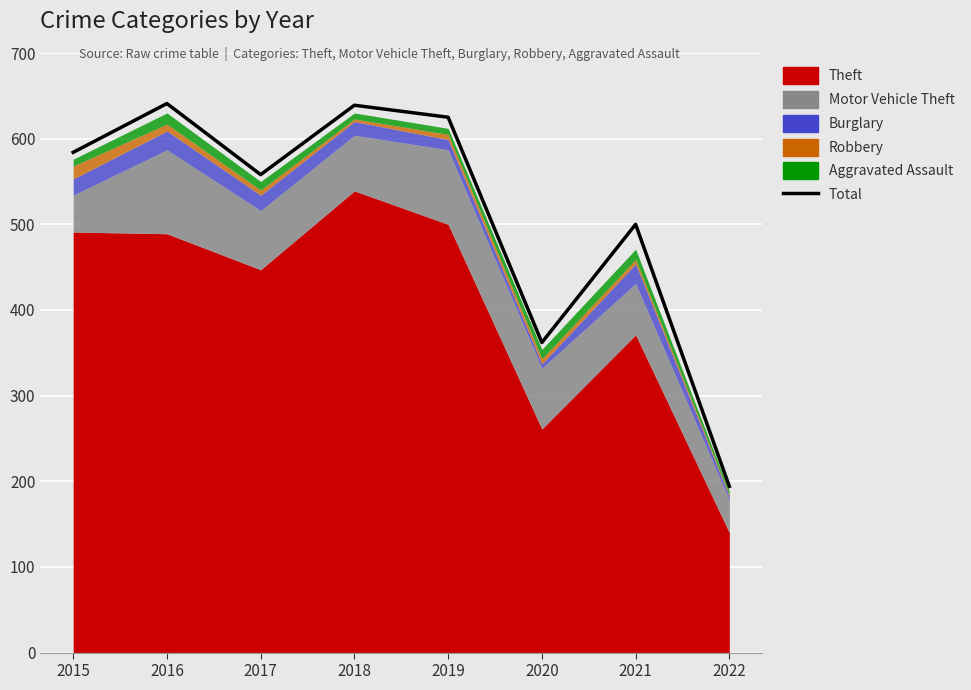

Reading right to left, transcribe all the data shown in this chart.

2022=194	2021=500	2020=362	2019=625	2018=639	2017=558	2016=641	2015=584